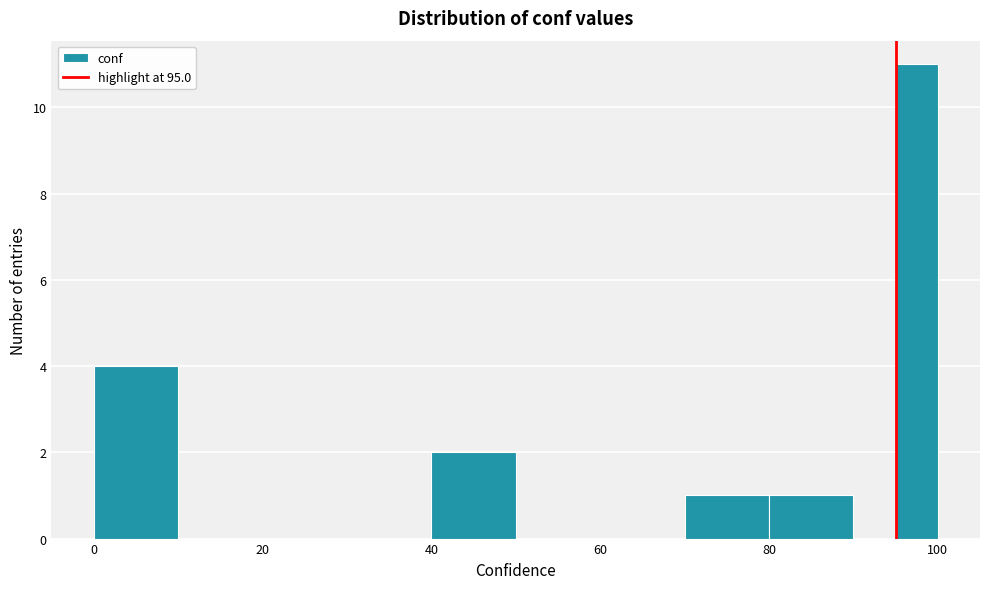

Read against the x-axis, roughly where is the centre of the tallest bar?

98